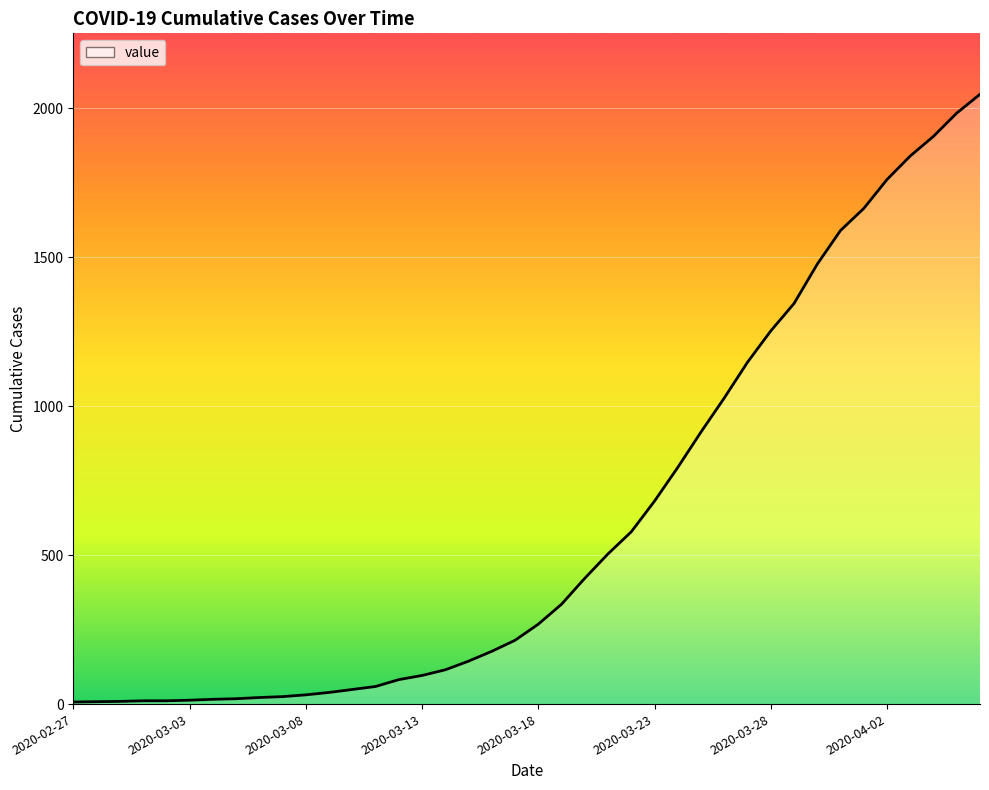

What is the greatest value displayed?

2046